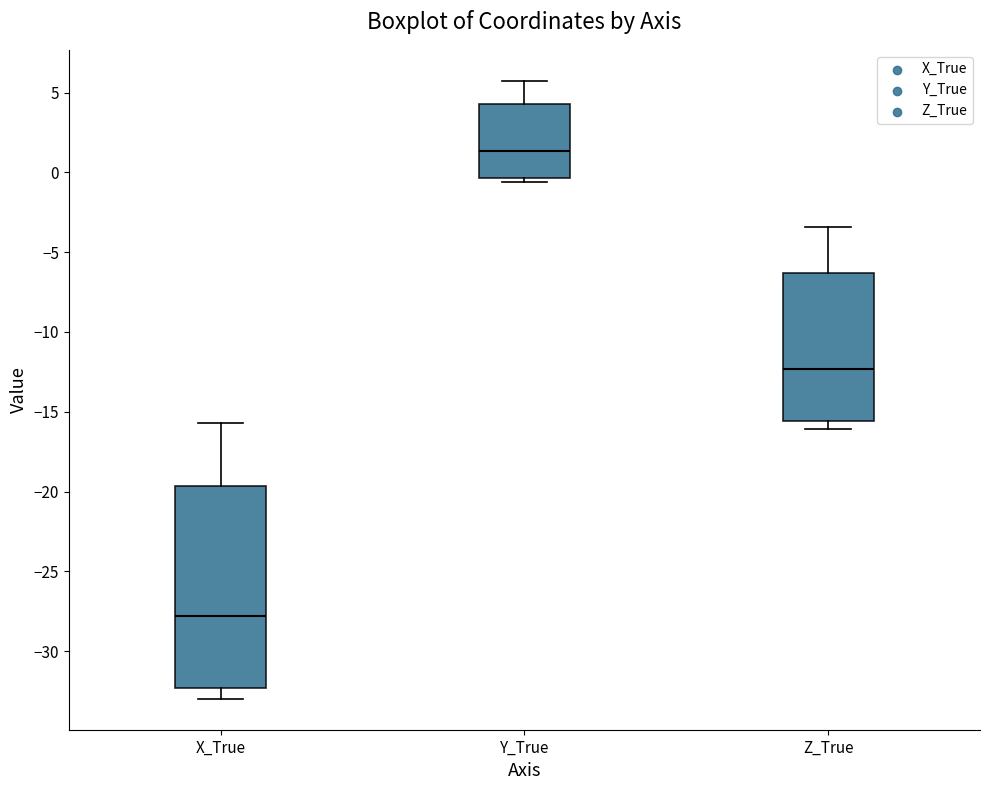

Comparing the boxes themselves (not the whiskers), which one is the tallest?

X_True